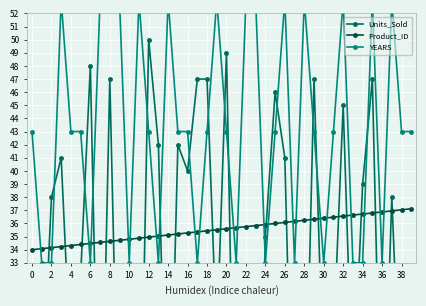

The Product_ID series shows 34.8 at 10. True or false?

True